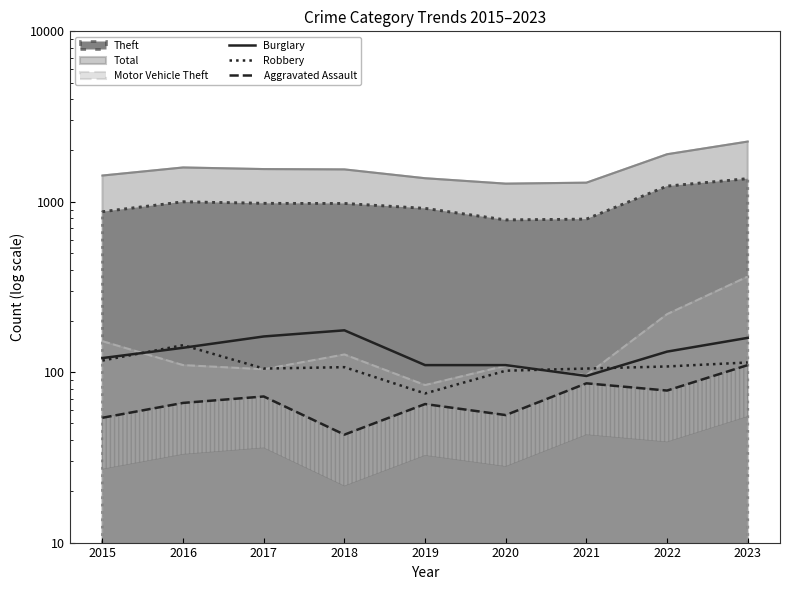

What is the value of the Aggravated Assault point at the 5th from the left?

65